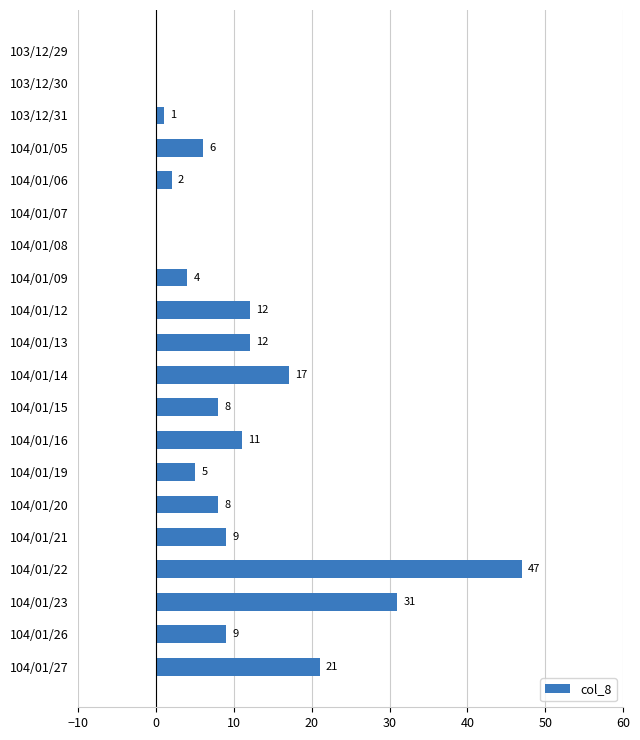

Count the number of data series in this chart.

1